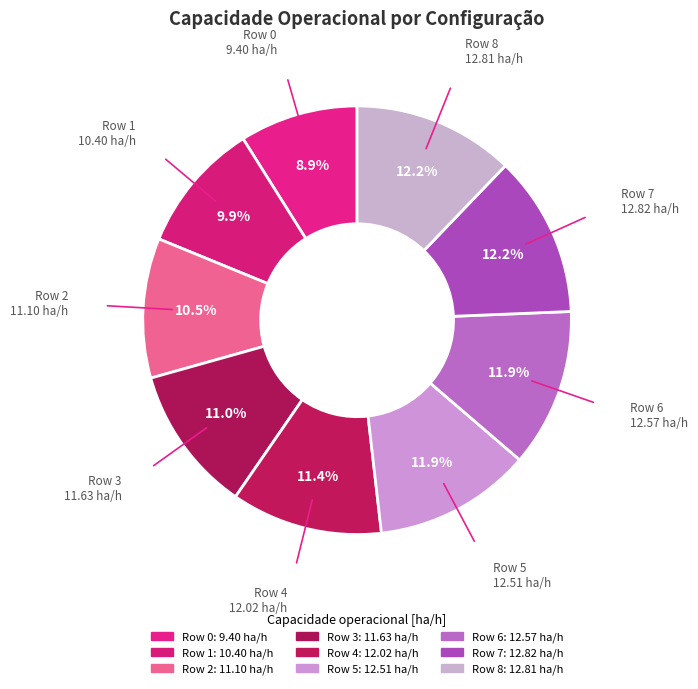

Which slice is the smallest?

Row 0